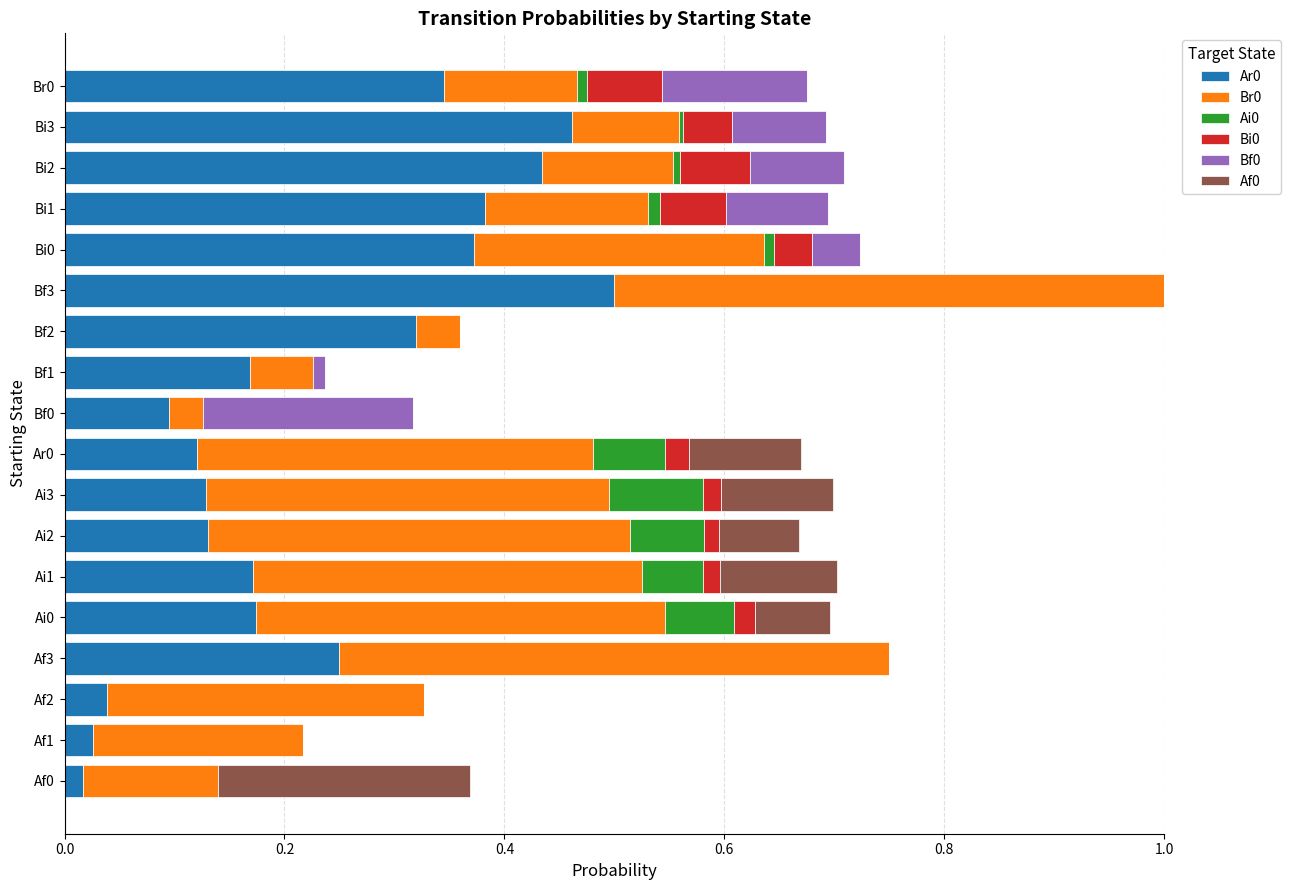

At which label does Ar0 reach its peak?

Bf3